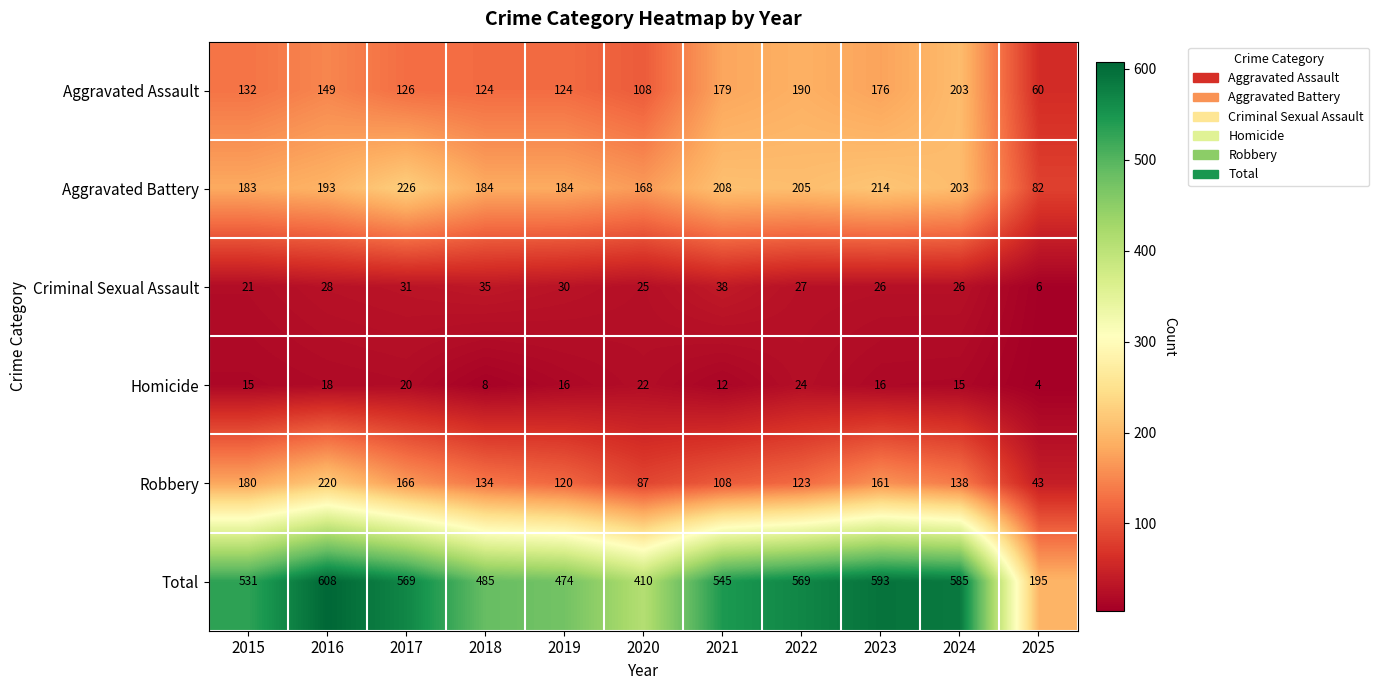

How many series are shown in this chart?

6